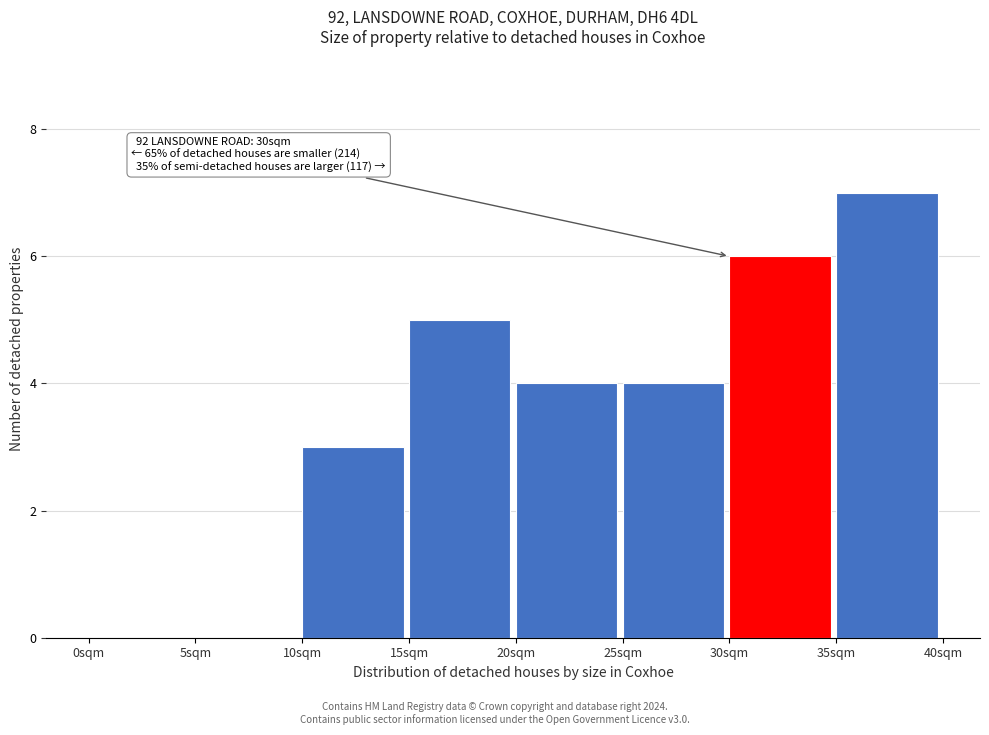

Over which range of the x-axis is the bar tallest?

35 to 40